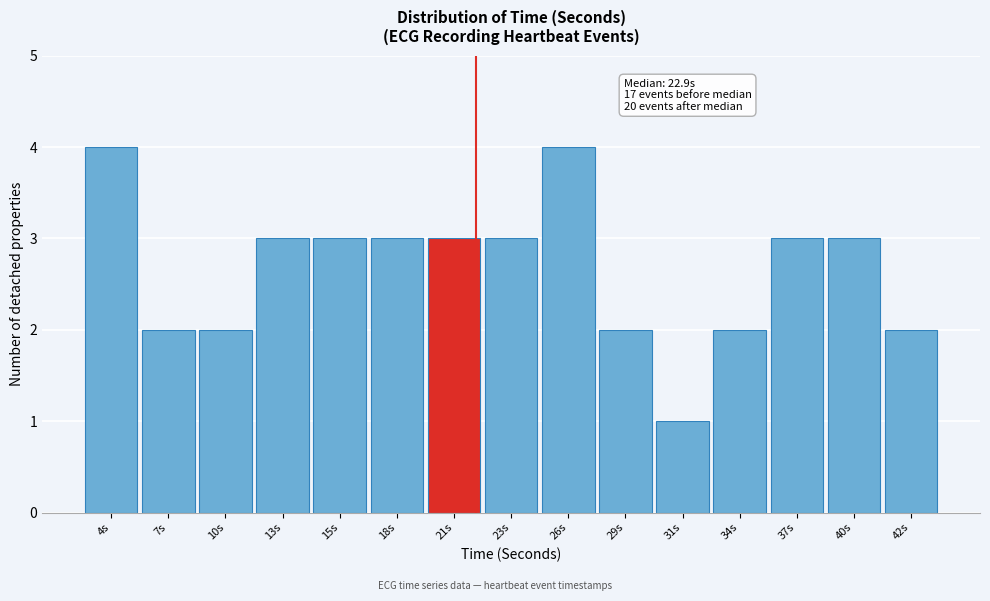

Reading left to right, what are all the values shown in this chart?

4s=4	7s=2	10s=2	13s=3	15s=3	18s=3	21s=3	23s=3	26s=4	29s=2	31s=1	34s=2	37s=3	40s=3	42s=2